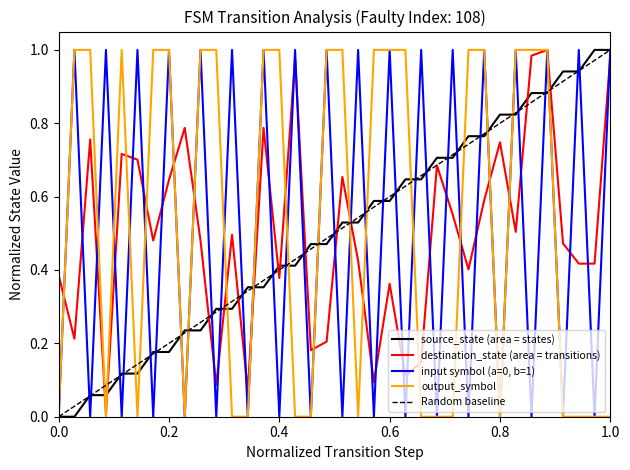

Reading left to right, extract all data points from this chart.

source_state (area = states): 0.0	0.0	0.1	0.1	0.1	0.1	0.2	0.2	0.2	0.2	0.3	0.3	0.4	0.4	0.4	0.4	0.5	0.5	0.5	0.5	0.6	0.6	0.6	0.6	0.7	0.7	0.8	0.8	0.8	0.8	0.9	0.9	0.9	0.9	1.0	1.0
destination_state (area = transitions): 0.4	0.2	0.8	0.0	0.7	0.7	0.5	0.6	0.8	0.5	0.1	0.5	0.1	0.8	0.4	1.0	0.2	0.2	0.7	0.4	0.1	0.4	0.1	0.1	0.7	0.6	0.4	0.6	0.7	0.5	1.0	1.0	0.5	0.4	0.4	1.0
input symbol (a=0, b=1): 0.0	1.0	0.0	1.0	0.0	1.0	0.0	1.0	0.0	1.0	0.0	1.0	0.0	1.0	0.0	1.0	0.0	1.0	0.0	1.0	0.0	1.0	0.0	1.0	0.0	1.0	0.0	1.0	0.0	1.0	0.0	1.0	0.0	1.0	0.0	1.0
output_symbol: 0.0	1.0	1.0	0.0	1.0	0.0	1.0	1.0	0.0	1.0	1.0	0.0	0.0	1.0	1.0	0.0	0.0	1.0	1.0	0.0	1.0	1.0	1.0	0.0	0.0	0.0	1.0	1.0	0.0	1.0	1.0	1.0	0.0	0.0	0.0	0.0